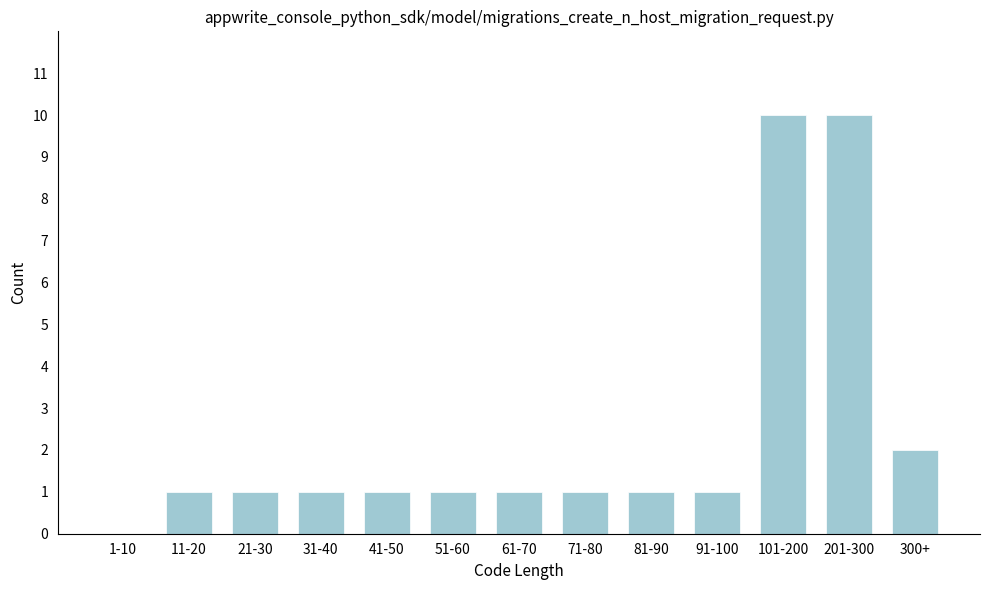

Reading left to right, extract all data points from this chart.

1-10=0	11-20=1	21-30=1	31-40=1	41-50=1	51-60=1	61-70=1	71-80=1	81-90=1	91-100=1	101-200=10	201-300=10	300+=2